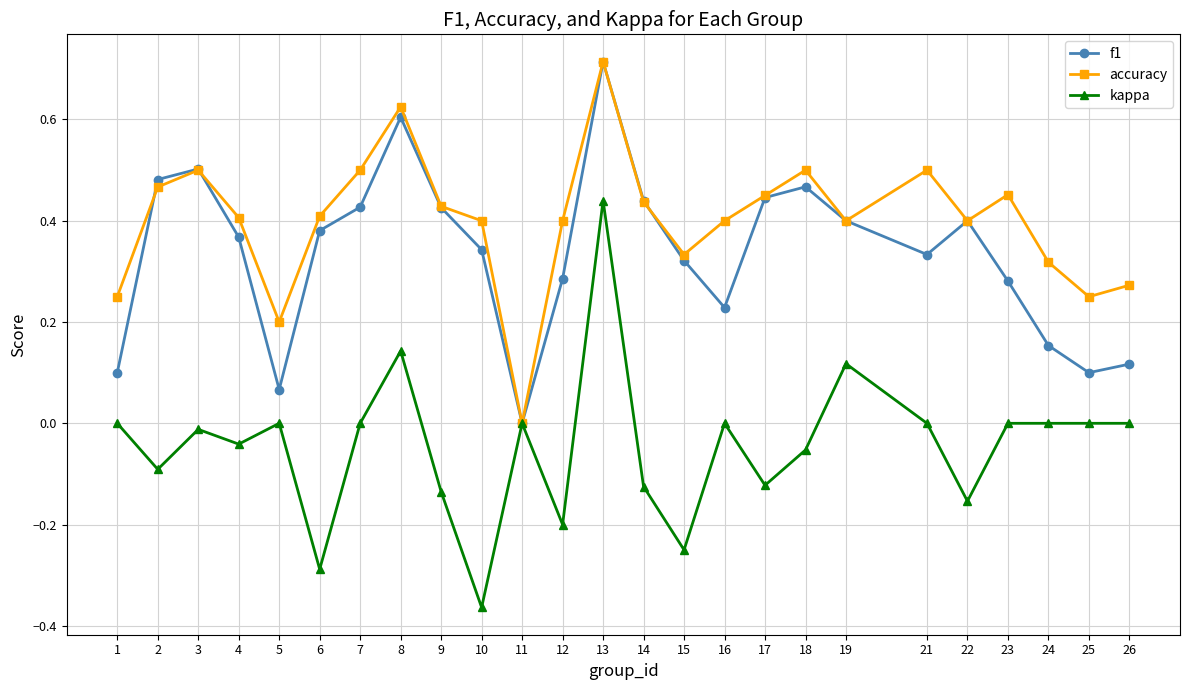

How many interior local peaks does the f1 series have?

5